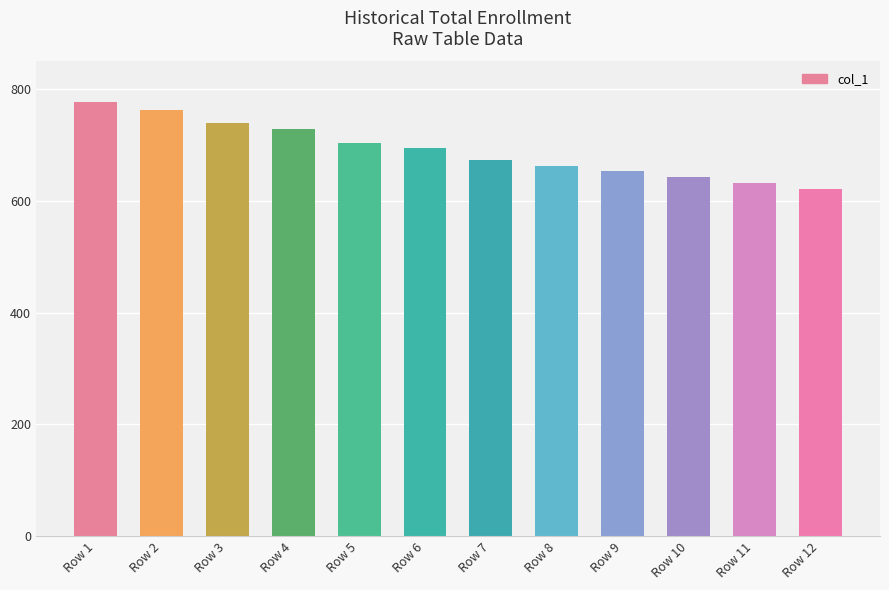

What is the maximum value shown in the chart?

777.5